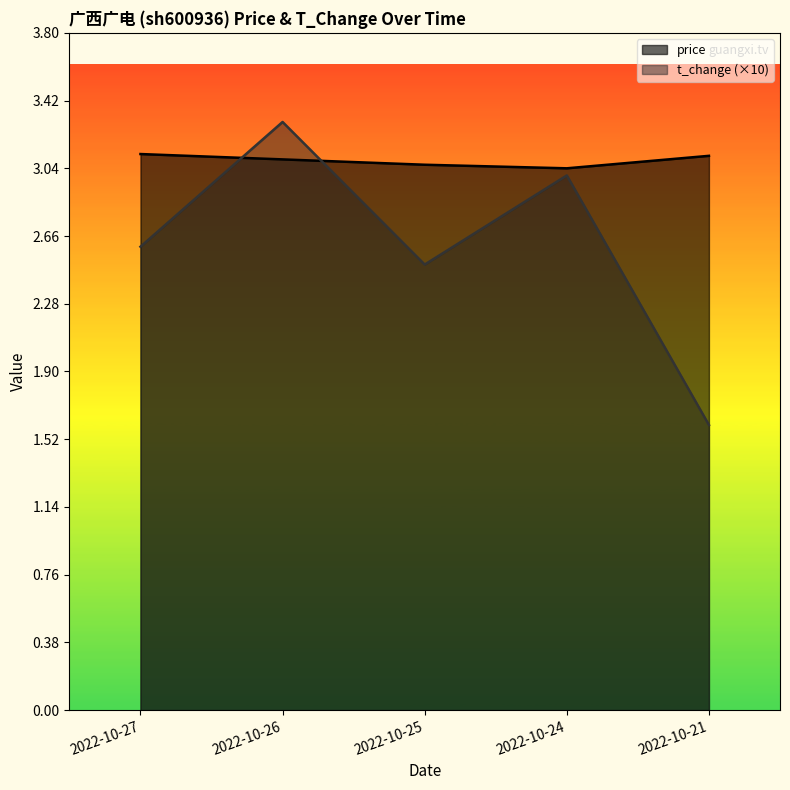

True or false: price has more than 1 interior local peaks.

False